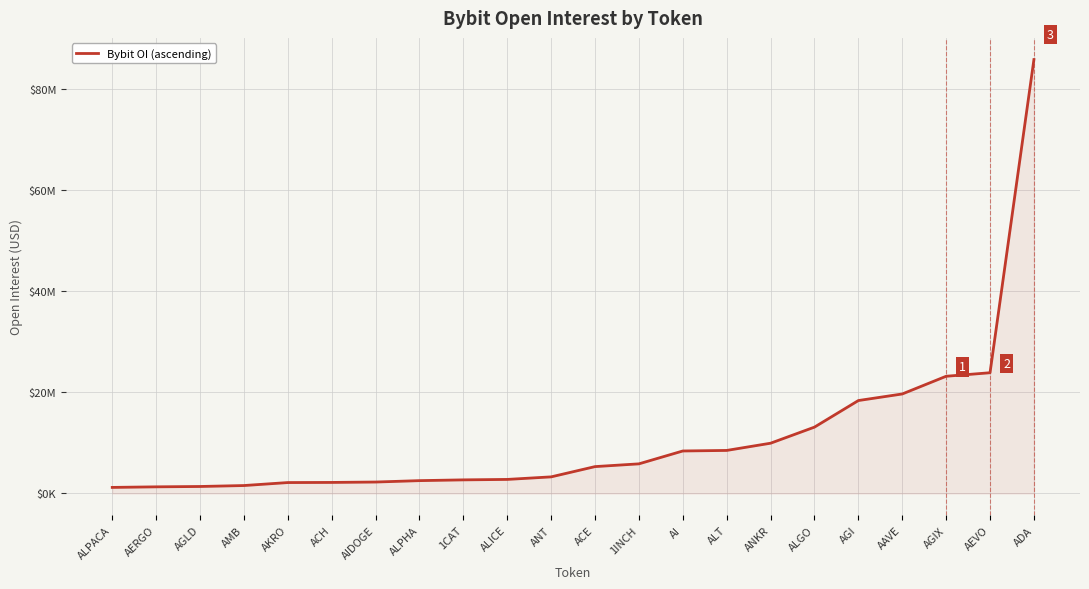

Is it true that the value at 1CAT is 2692281?

True